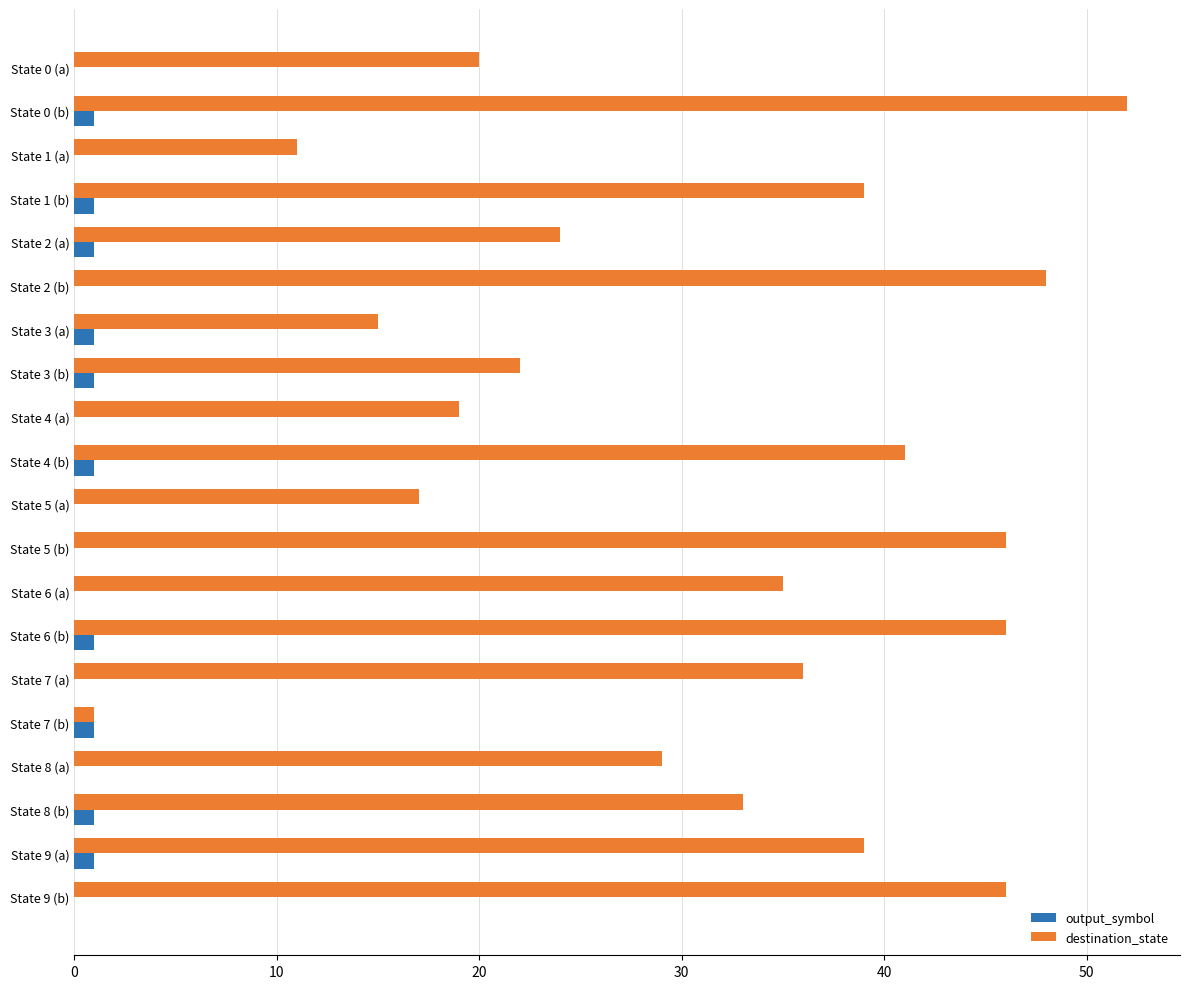

Which series has the largest total across all categories?

destination_state